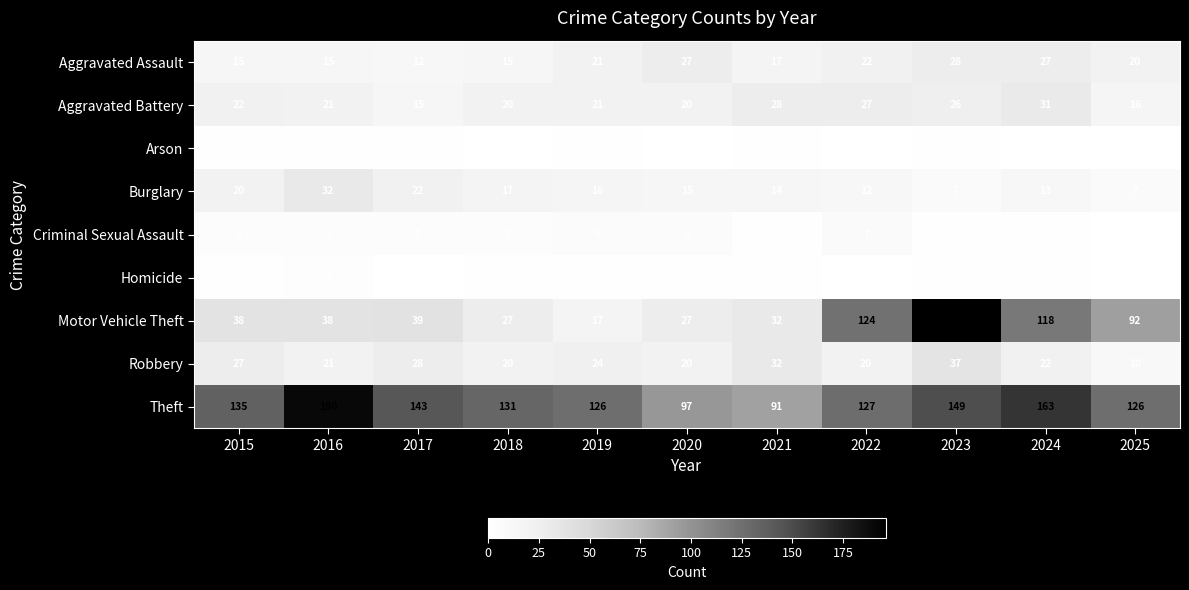

Is the value of Criminal Sexual Assault at 2018 greater than the value of Burglary at 2018?

No